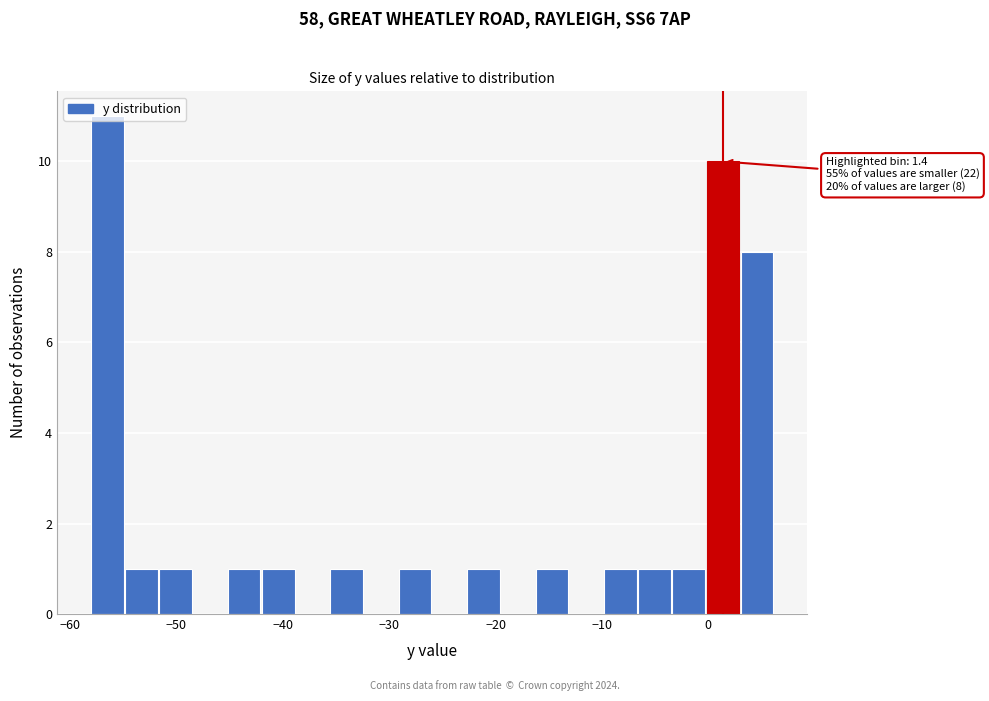

Read against the x-axis, roughly where is the centre of the tallest bar?

-56